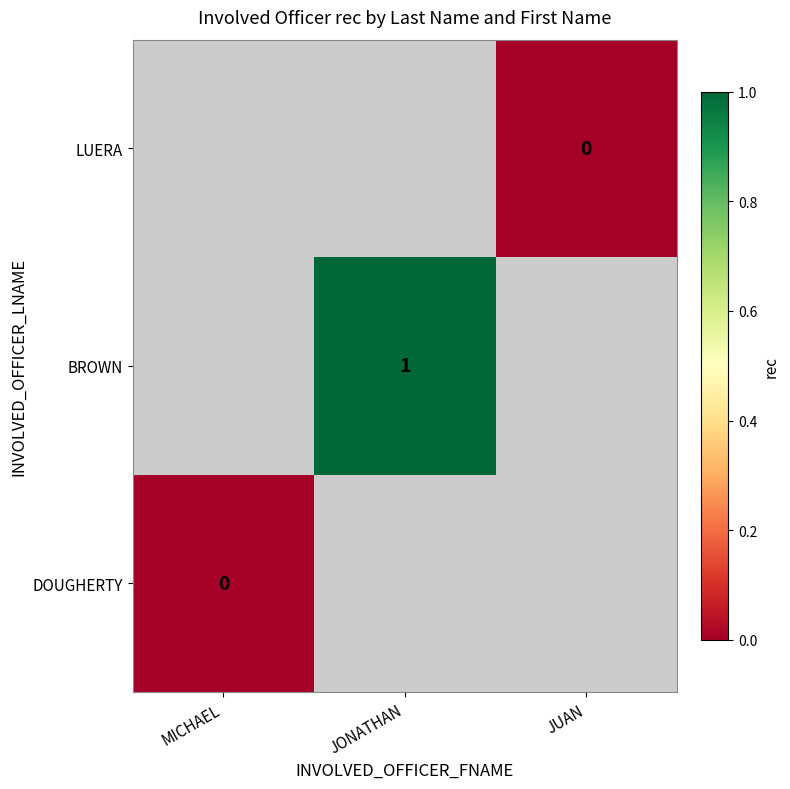

Is the value of DOUGHERTY at JONATHAN greater than the value of LUERA at MICHAEL?

No